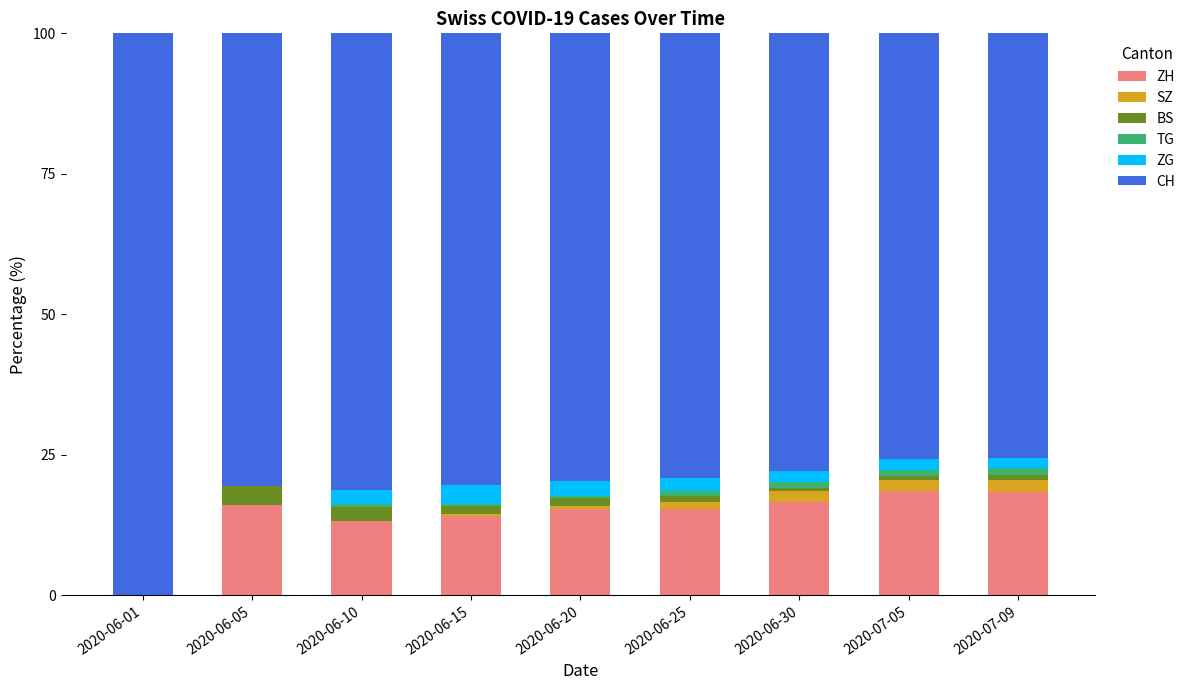

What are all the series names shown in the legend?

ZH, SZ, BS, TG, ZG, CH